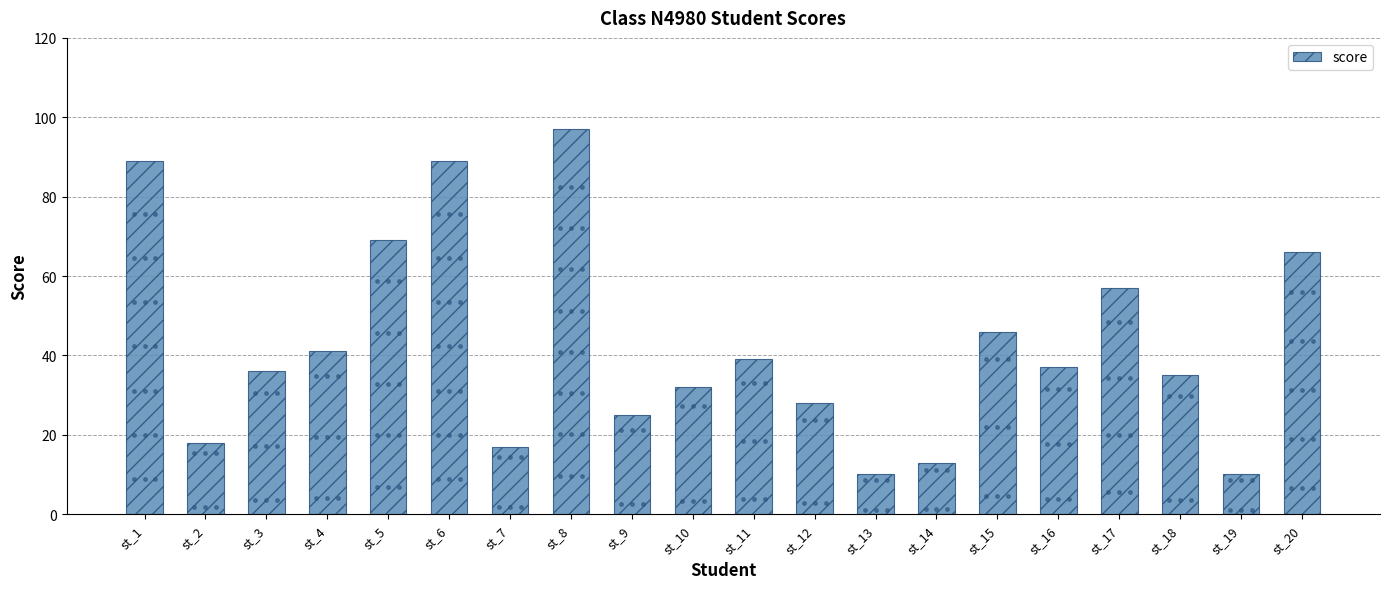

What is the ratio of the value at st_12 to the value at st_3?

0.8